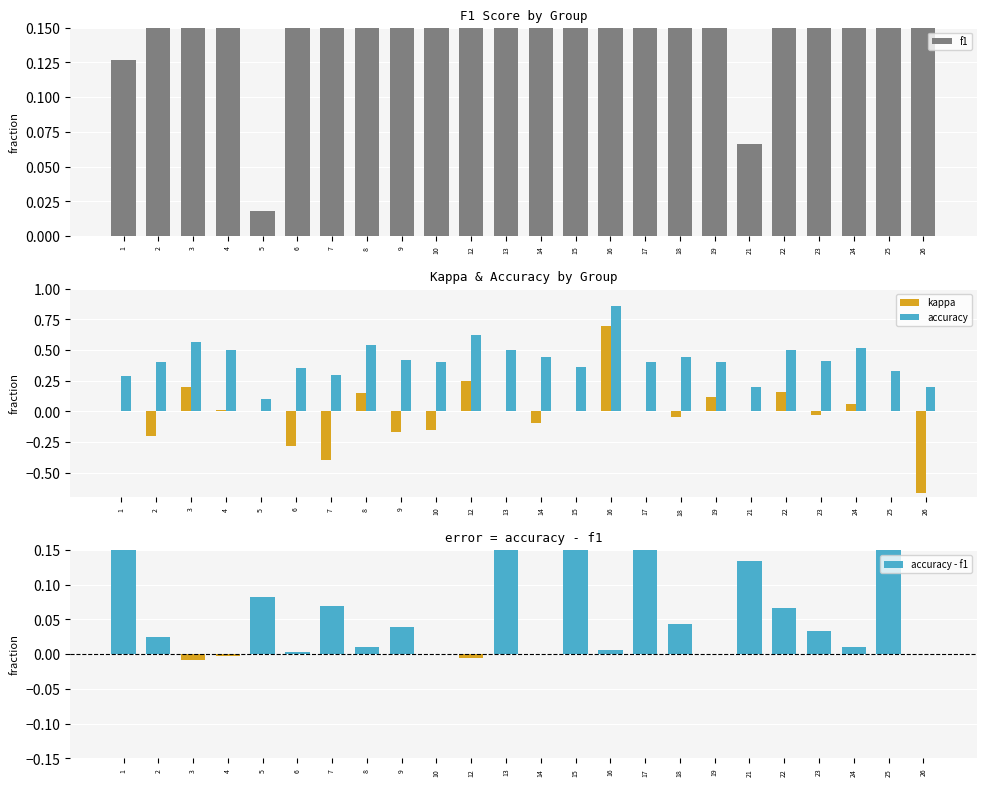

Which series changed the most between 14 and 23?

f1